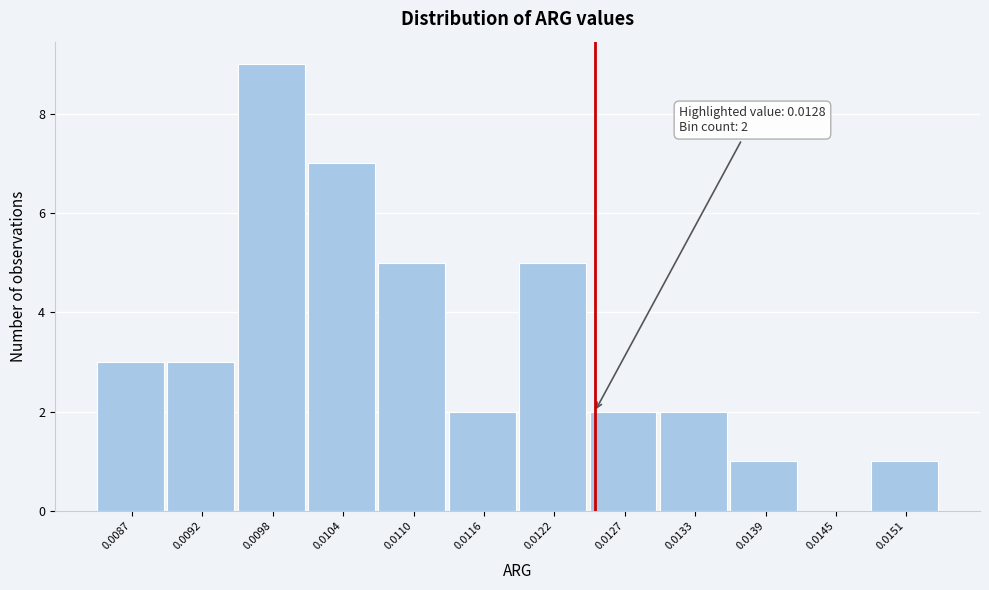

Reading left to right, transcribe all the data shown in this chart.

0.0087=3	0.0092=3	0.0098=9	0.0104=7	0.0110=5	0.0116=2	0.0122=5	0.0127=2	0.0133=2	0.0139=1	0.0145=0	0.0151=1